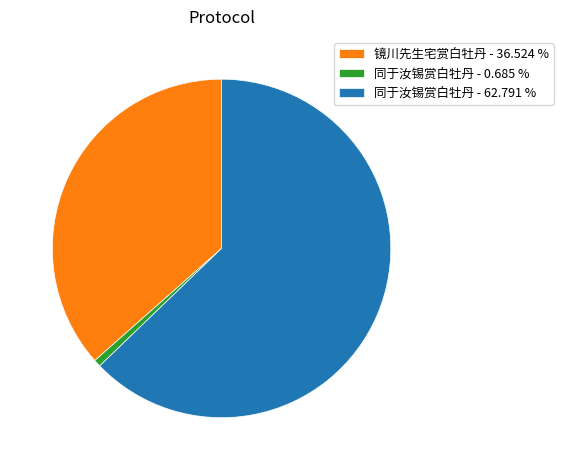

Rank the categories by value from lowest to highest.

同于汝锡赏白牡丹 - 0.685 %, 镜川先生宅赏白牡丹 - 36.524 %, 同于汝锡赏白牡丹 - 62.791 %